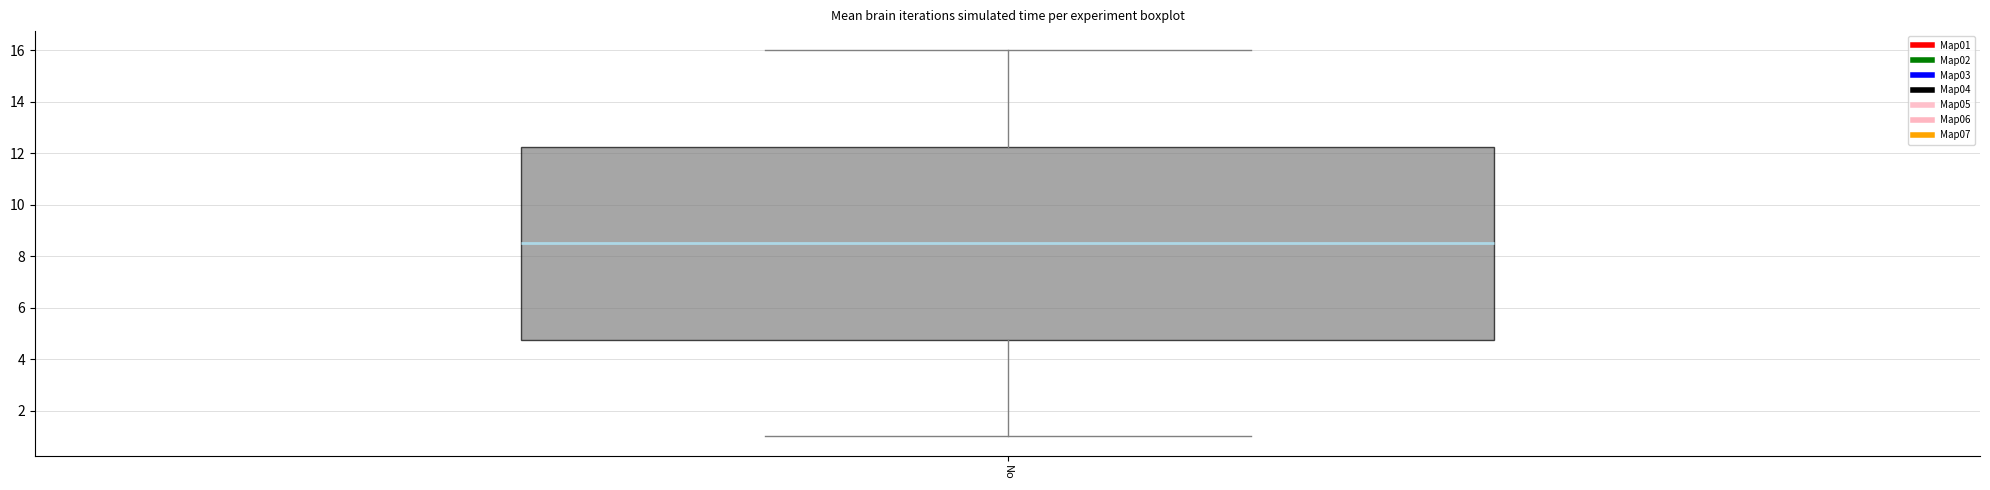

Read this box plot against the y-axis: the position of the median line, the range covered by the box, and the ends of both whiskers. The values are not printed on the chart, so give them approximately, as read against the axis.

median 8.6, box 4.8 to 12.2, whiskers 1.0 to 16.0